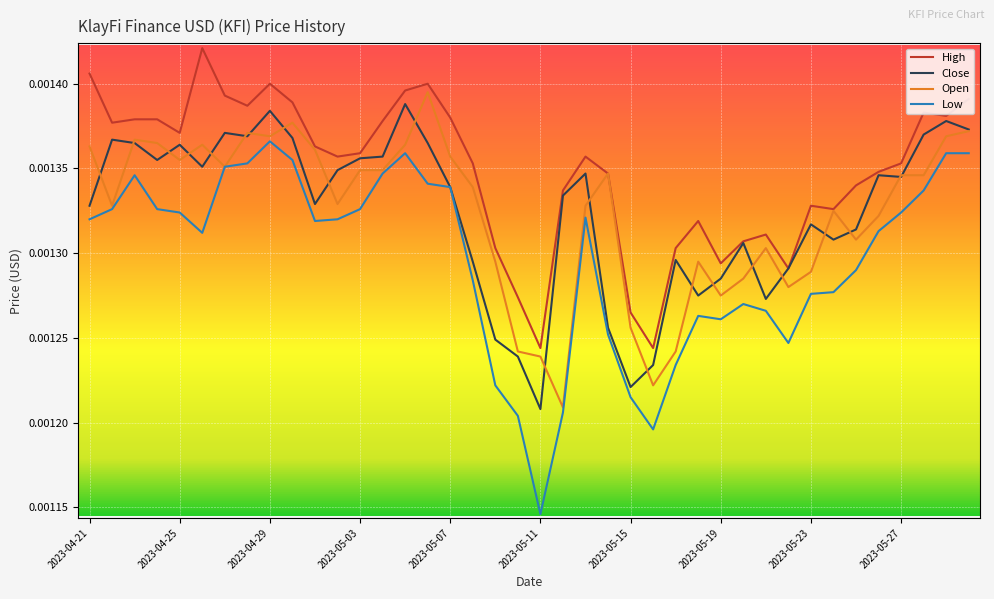

True or false: High and Low cross at least once.

False